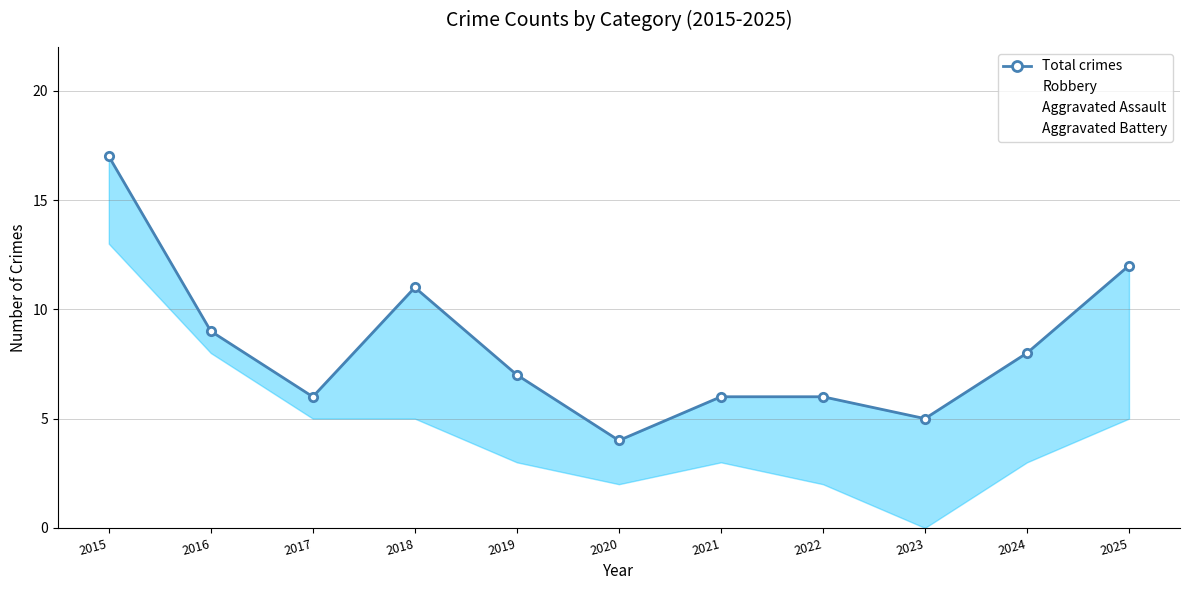

Does the chart have visible grid lines?

Yes